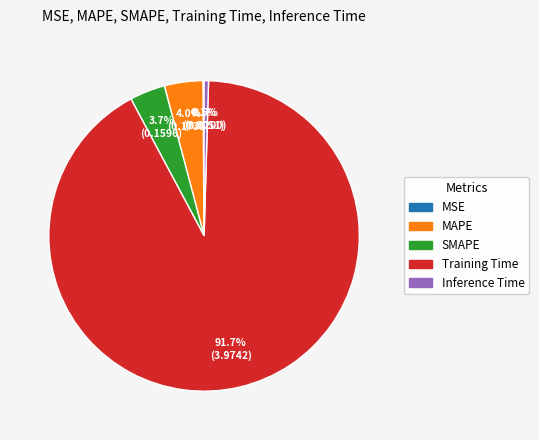

What portion of the pie excludes MAPE?

96.0%